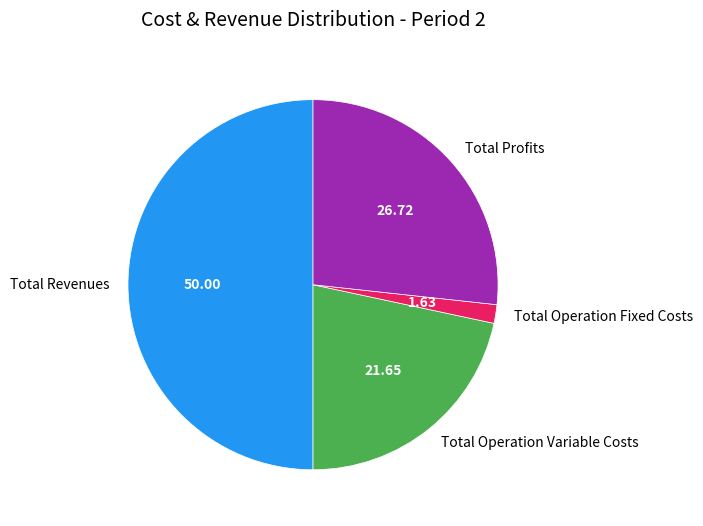

Is Total Operation Fixed Costs the majority of the pie?

No